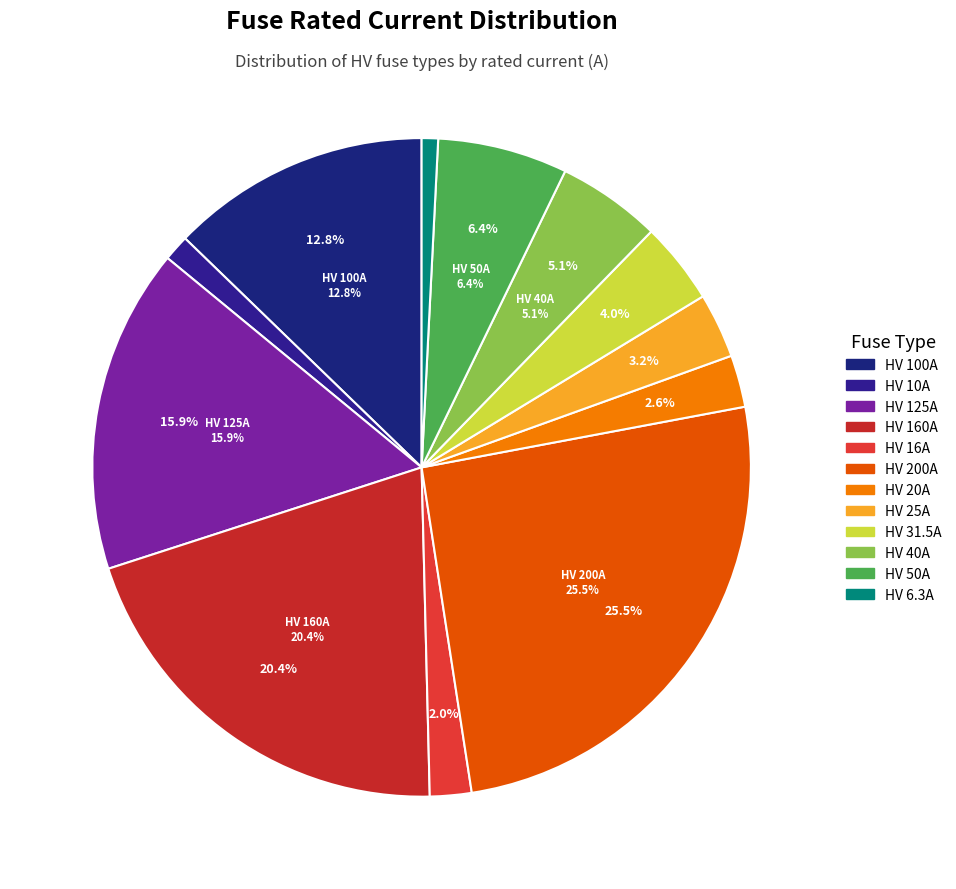

Is it true that HV 10A is 11% of the pie?

False